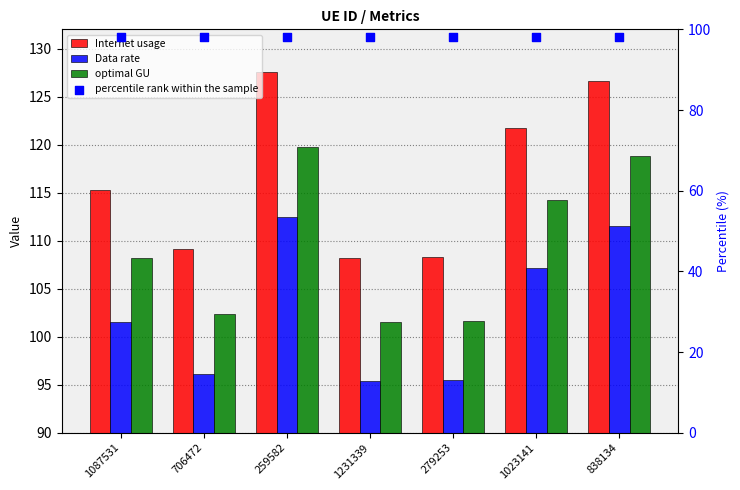

At which category is the sum across all series the highest?

259582